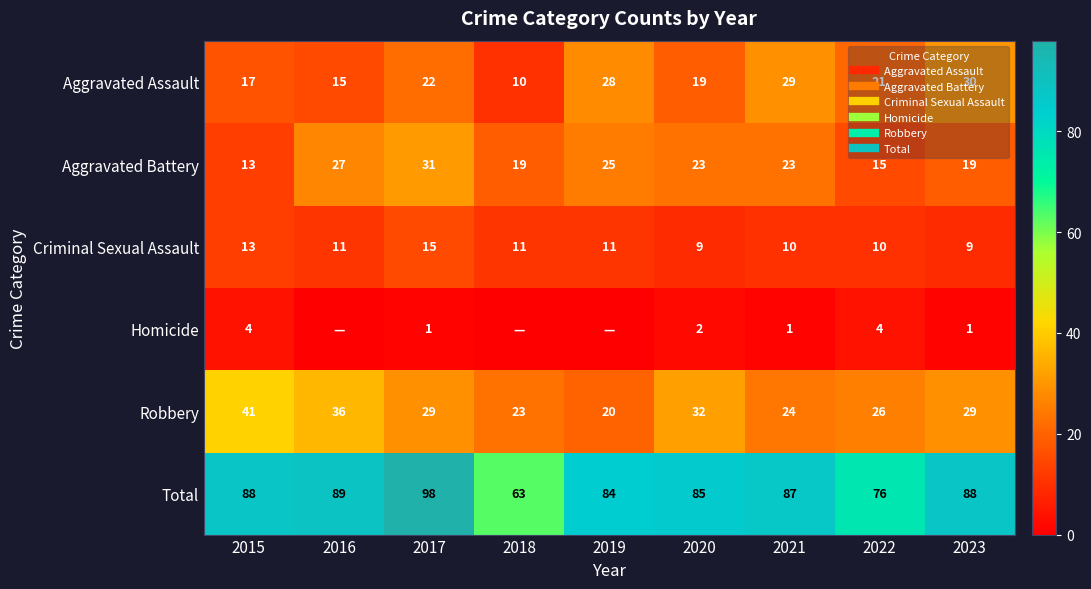

The Total series shows 87 at 2021. True or false?

True